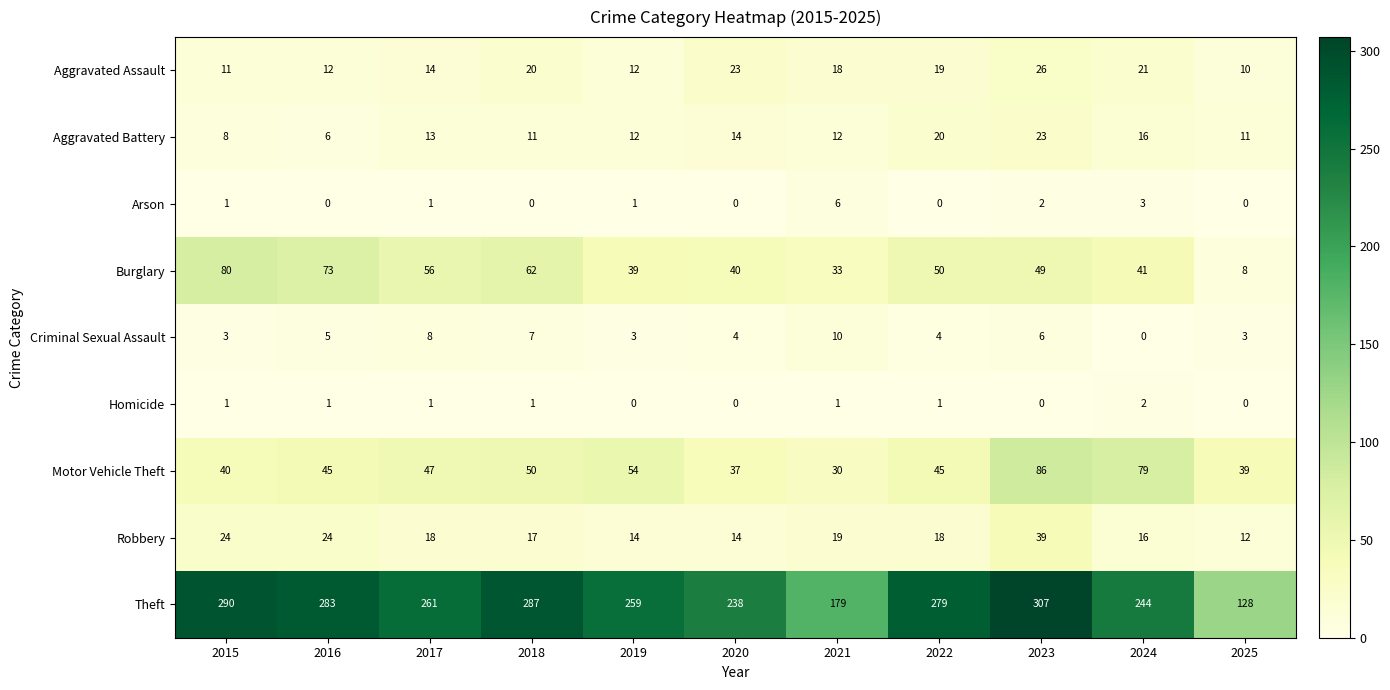

What is the spread (max minus min) of values at 2019?

259